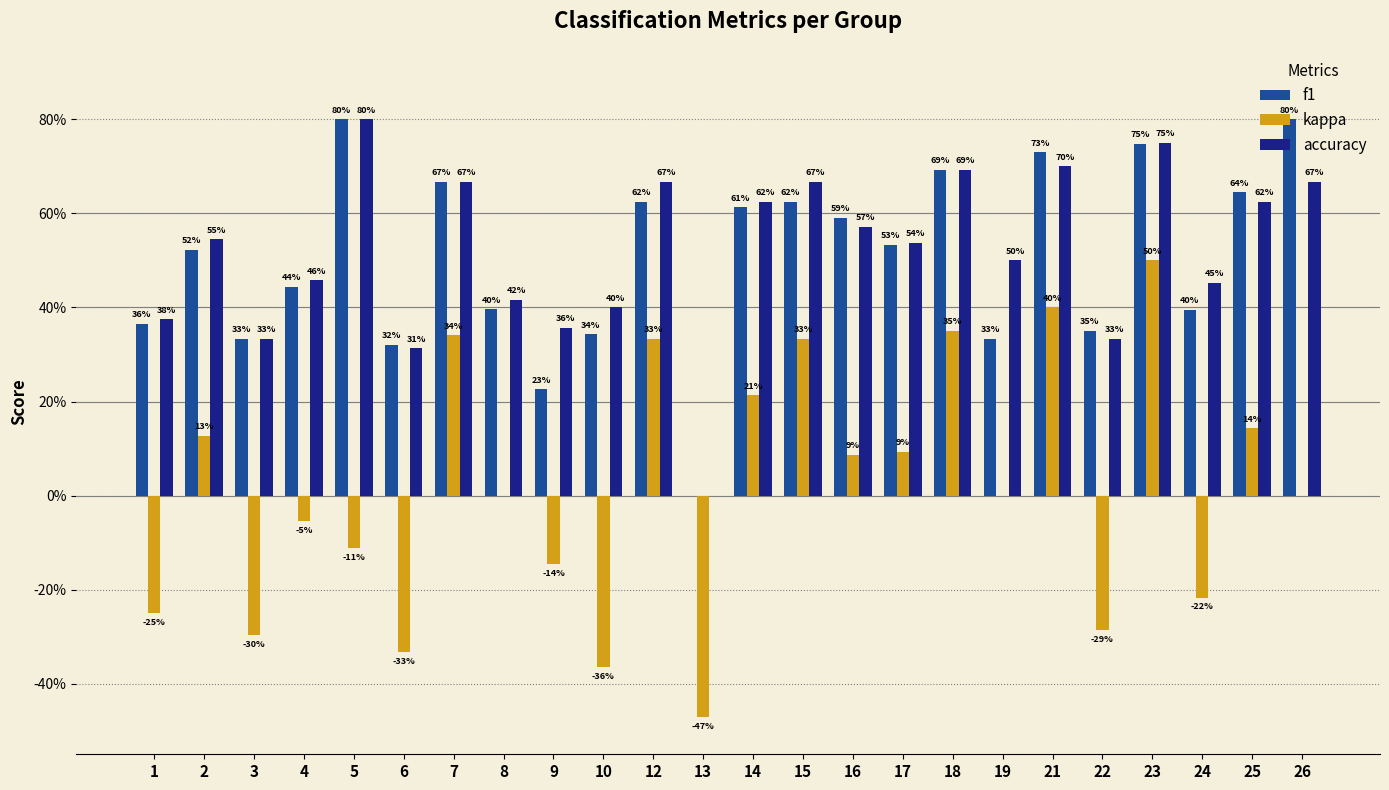

Between 14 and 25, which is larger?

25